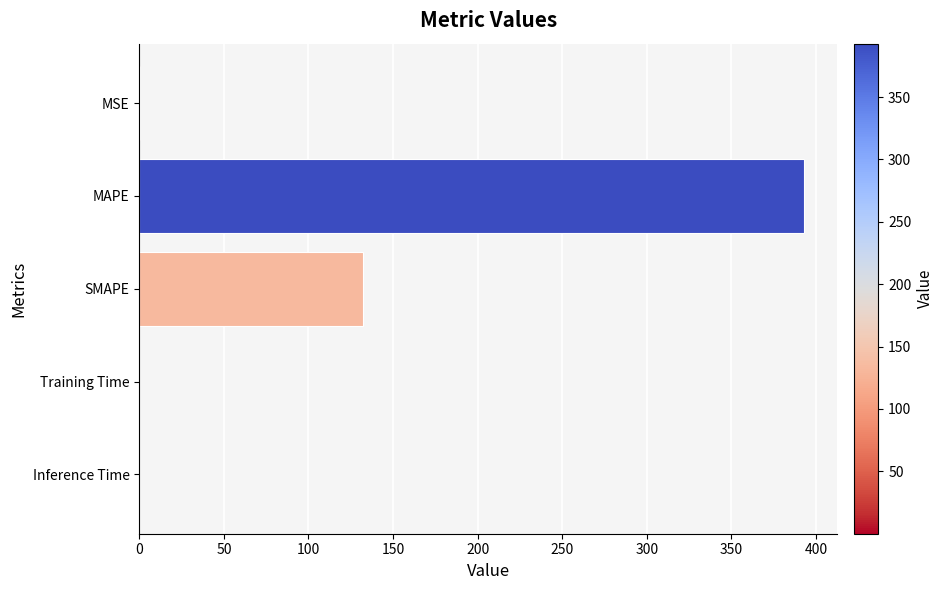

What is the greatest value displayed?

392.8